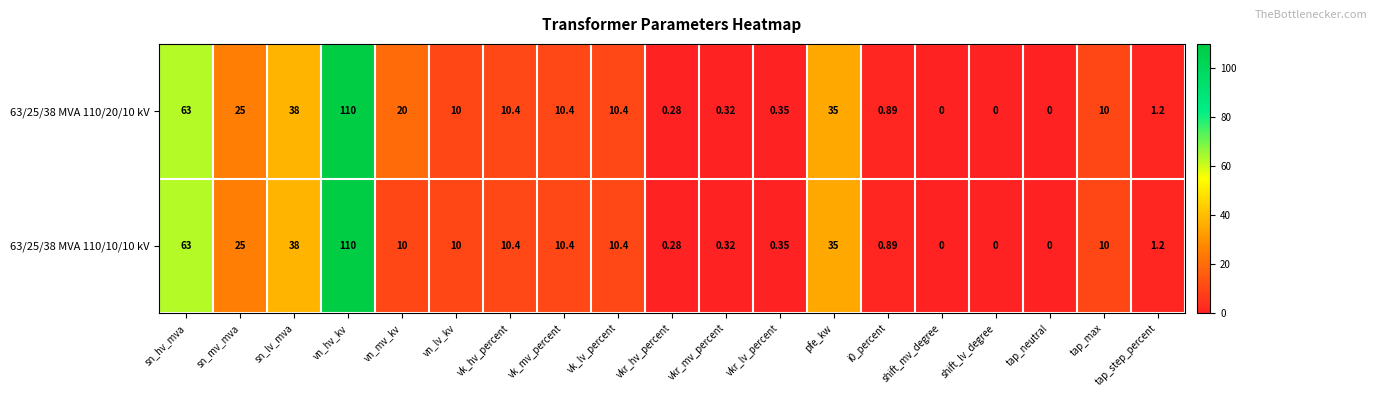

At which label is 63/25/38 MVA 110/20/10 kV closest to 55?

sn_hv_mva